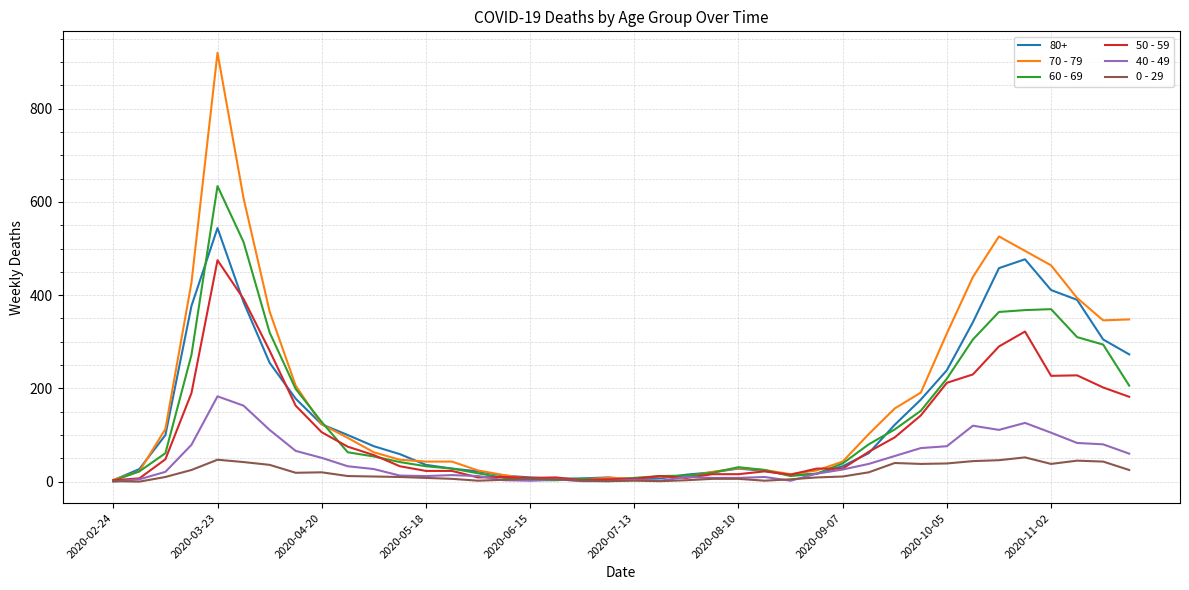

What is the maximum value shown in the chart?

920